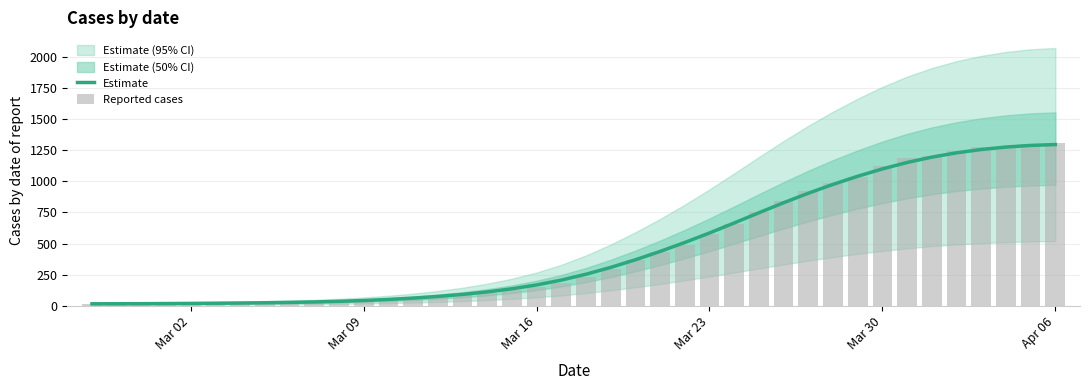

What is the sum of all Reported cases values?

18584.0